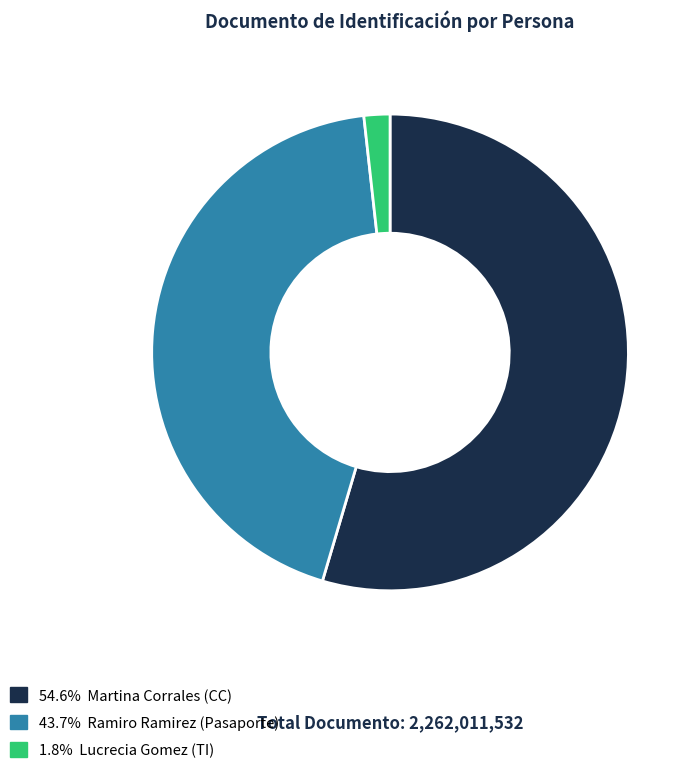

Is there any slice that represents more than half of the pie?

Yes